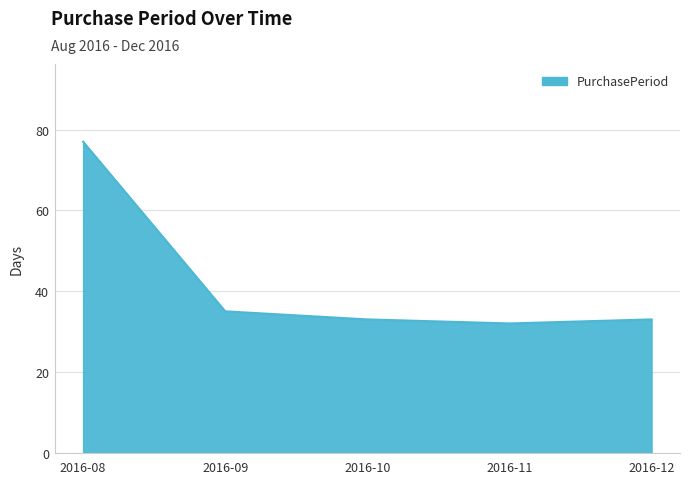

What is the change in value from 2016-08 to 2016-09?

-42